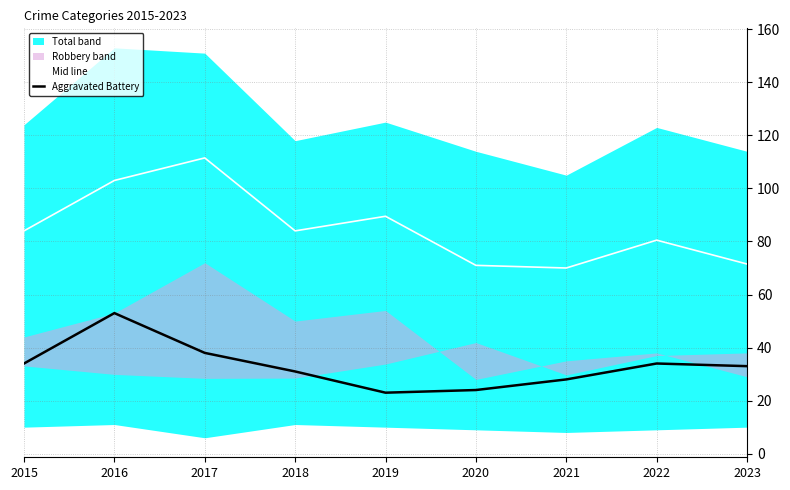

Rank the series by their average value, from lowest to highest.

Aggravated Battery, Mid line